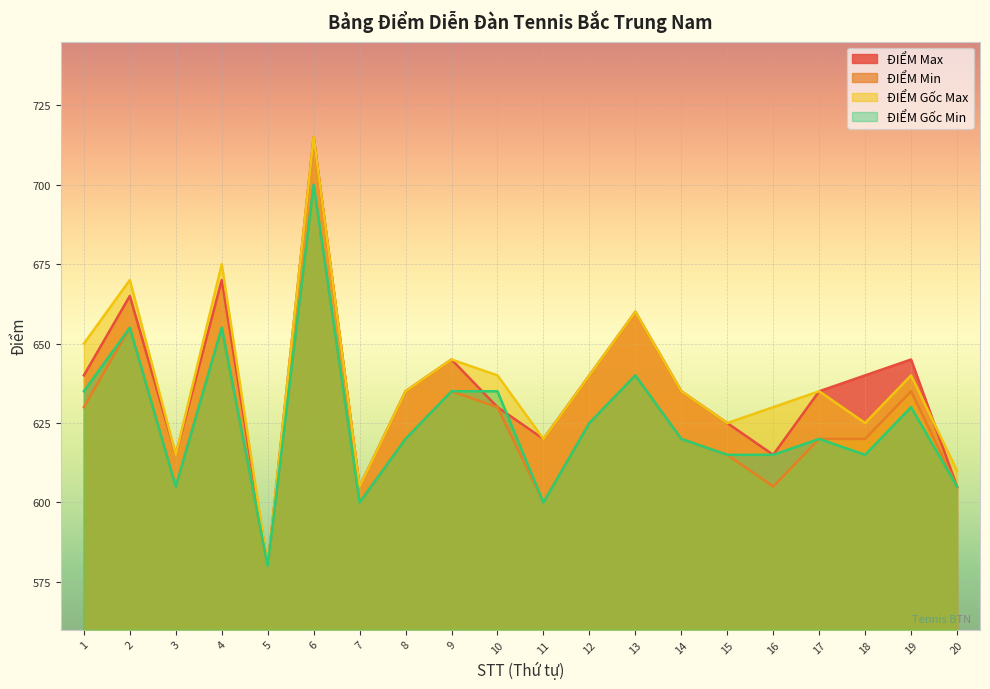

True or false: ĐIỂM Min has a value of 142 at 18.

False